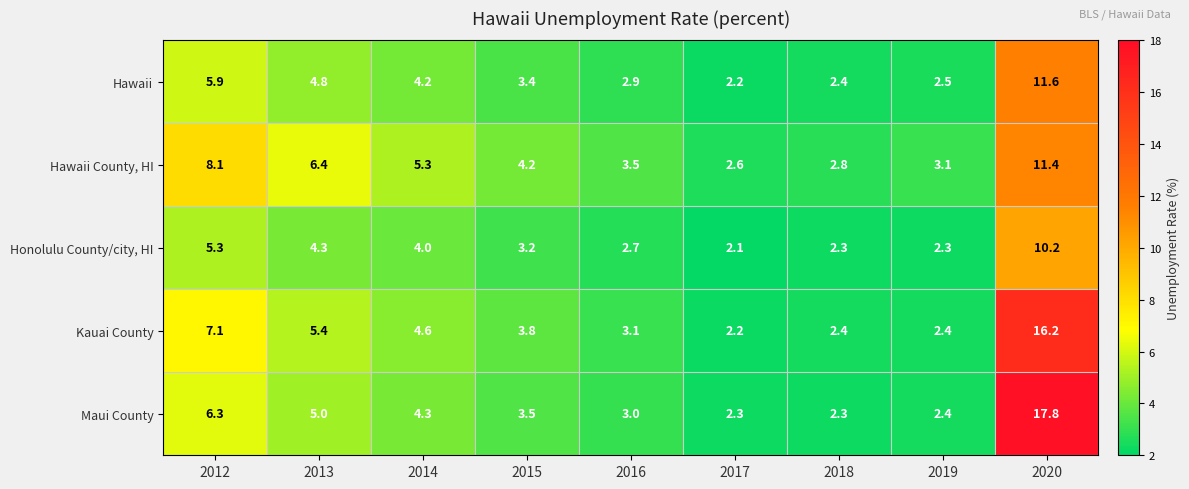

At which category is the sum across all series the highest?

2020